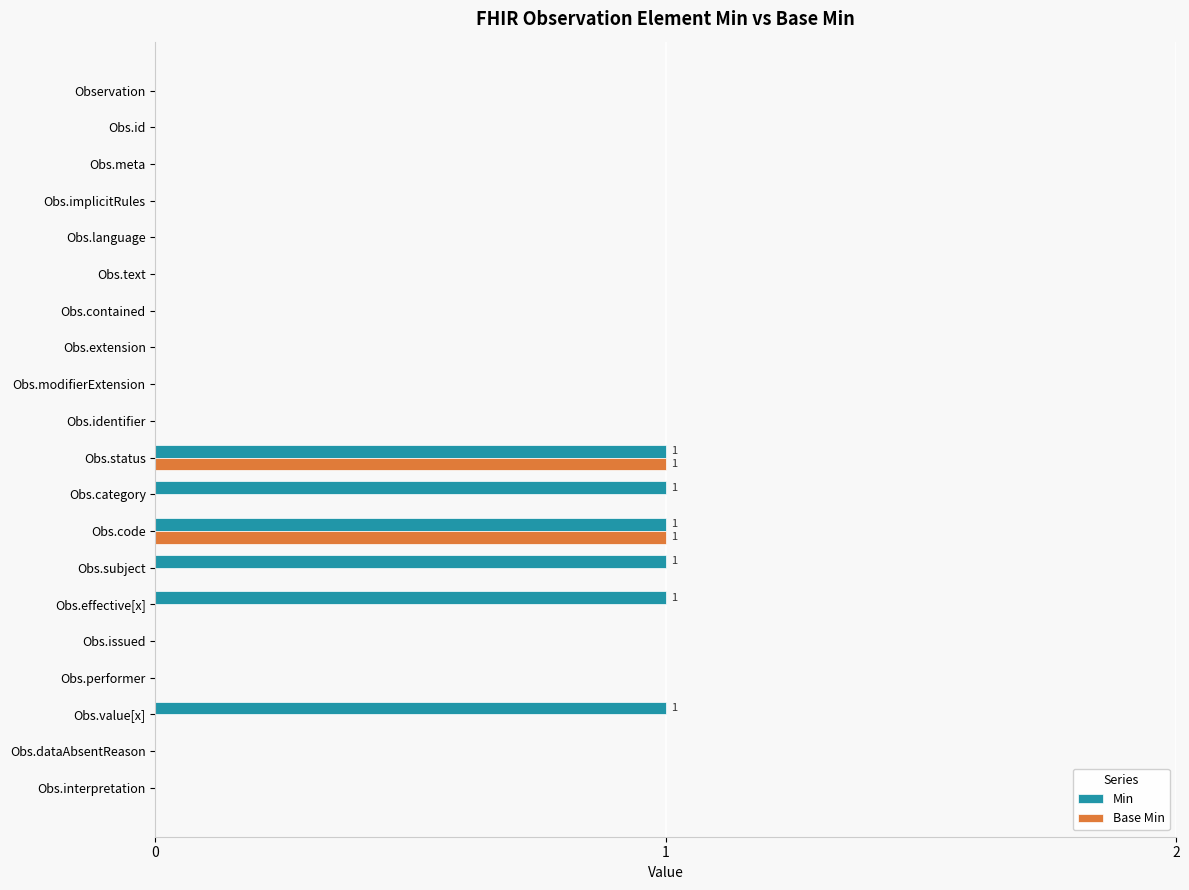

The value of Min at Obs.issued is 0. True or false?

True